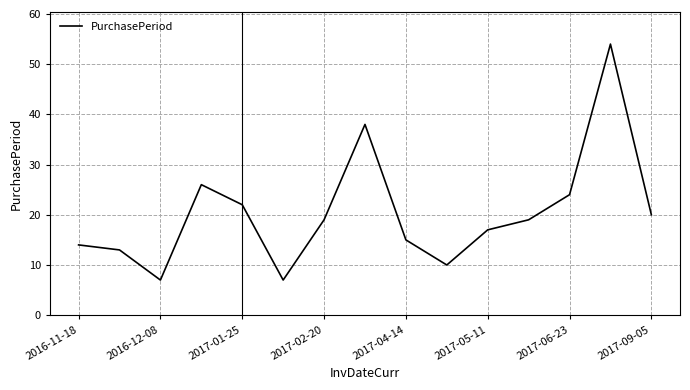

How many categories are shown in the chart?

15